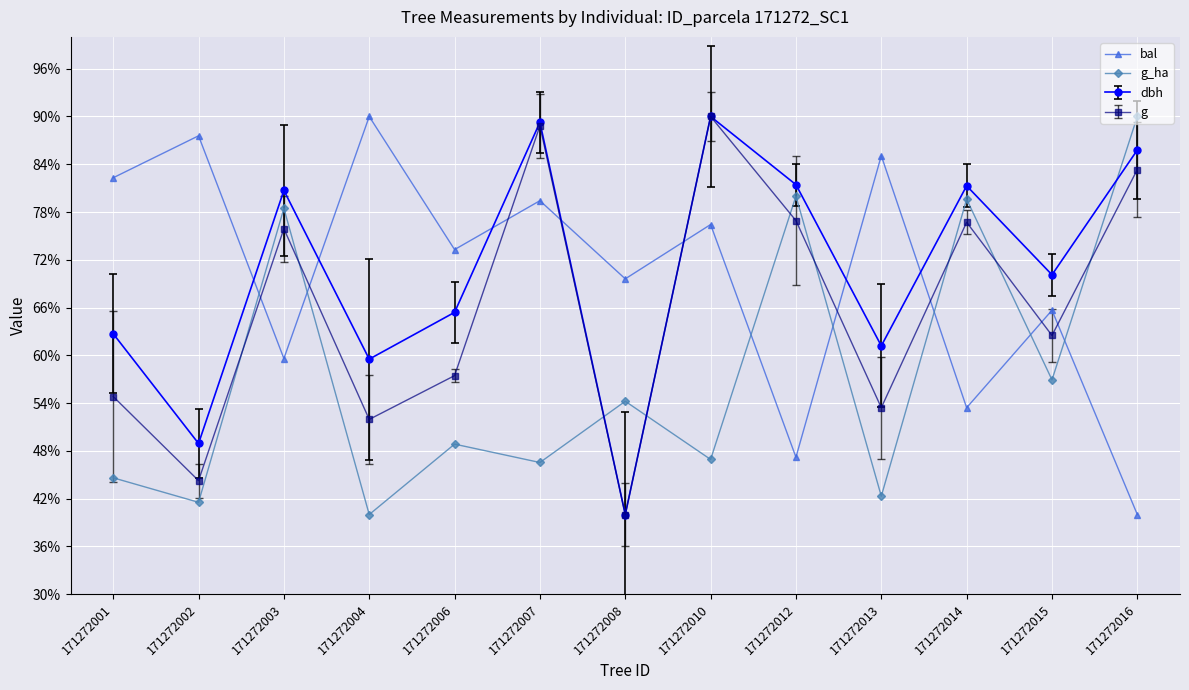

At which category does dbh reach its first local peak?

171272003